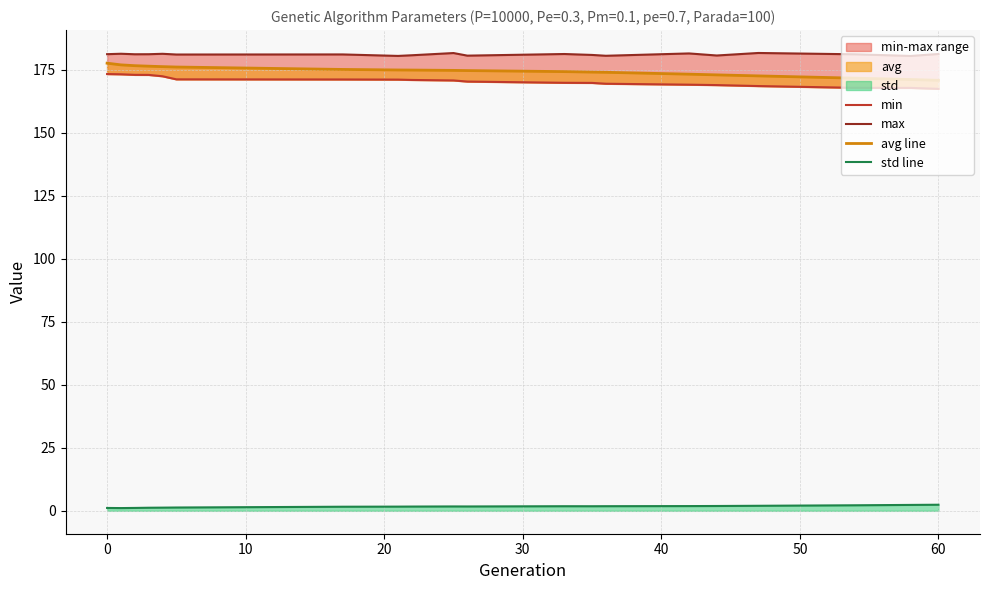

What is the smallest value displayed?

1.1